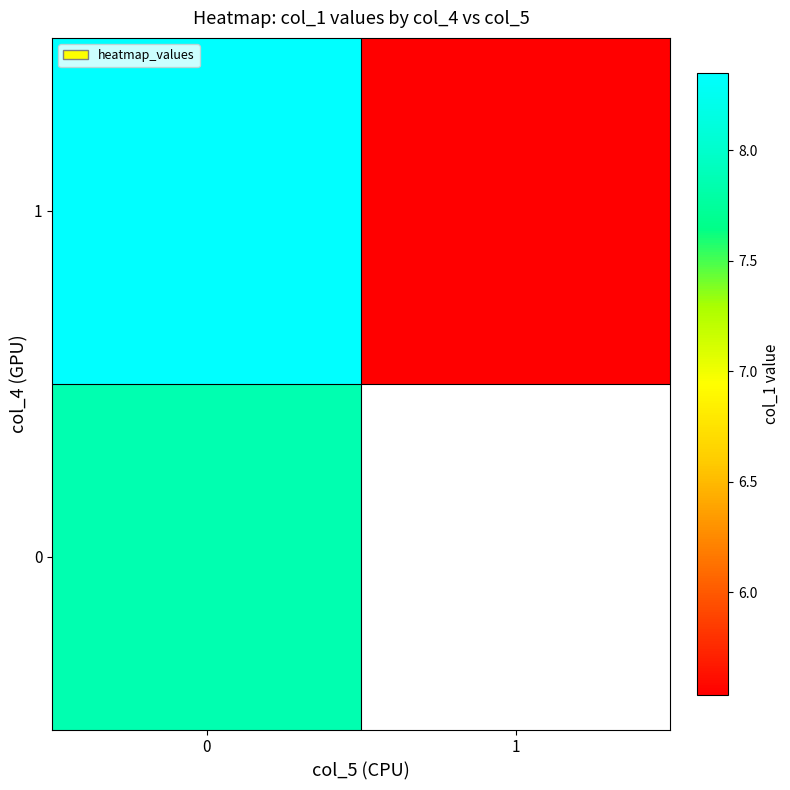

Is it true that 0 equals 7.9 at 0?

True